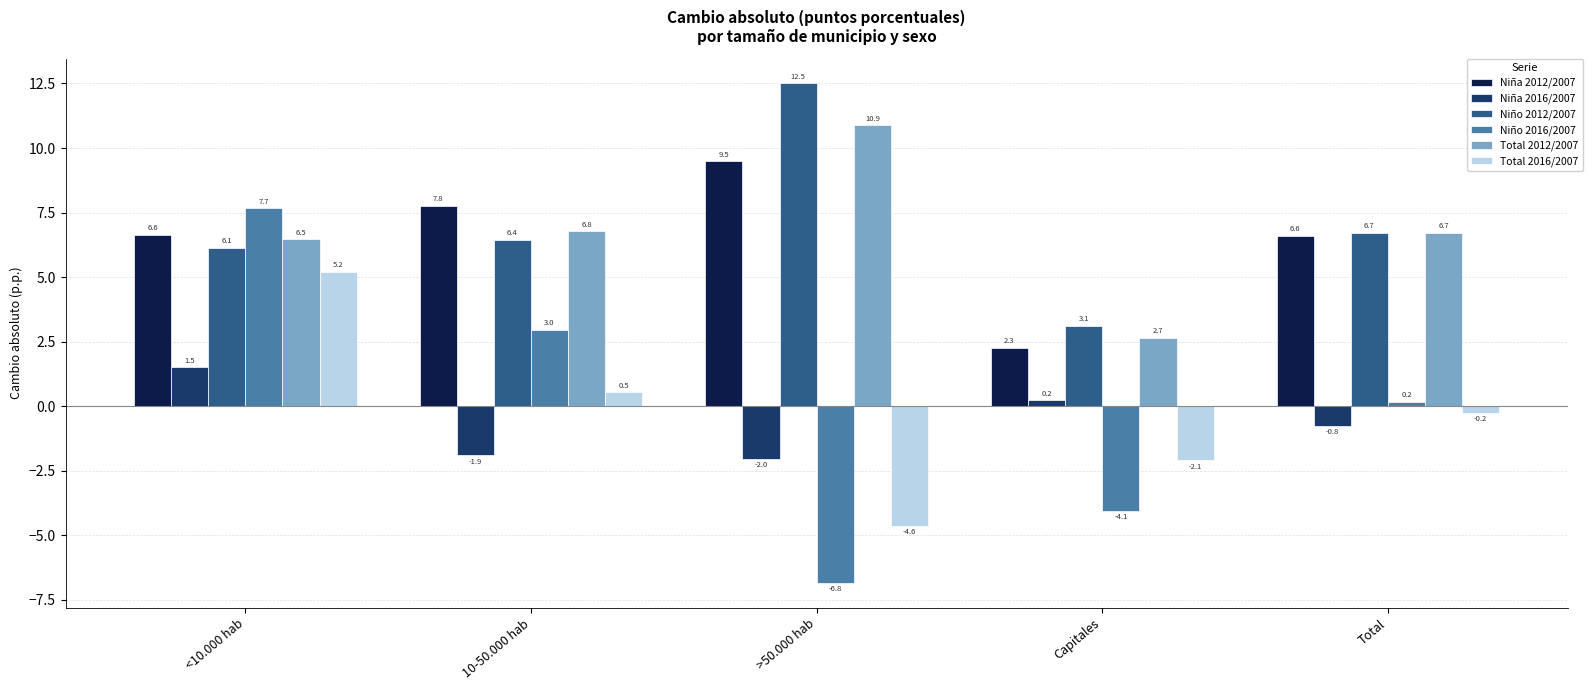

At how many categories does at least one series exceed 5?

4